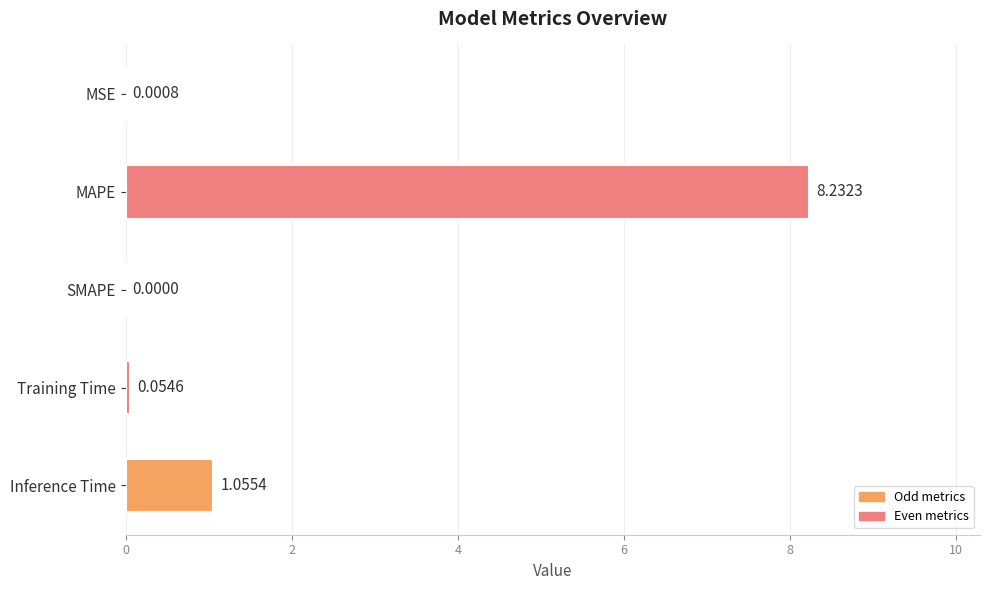

Between Training Time and SMAPE, which is larger?

Training Time